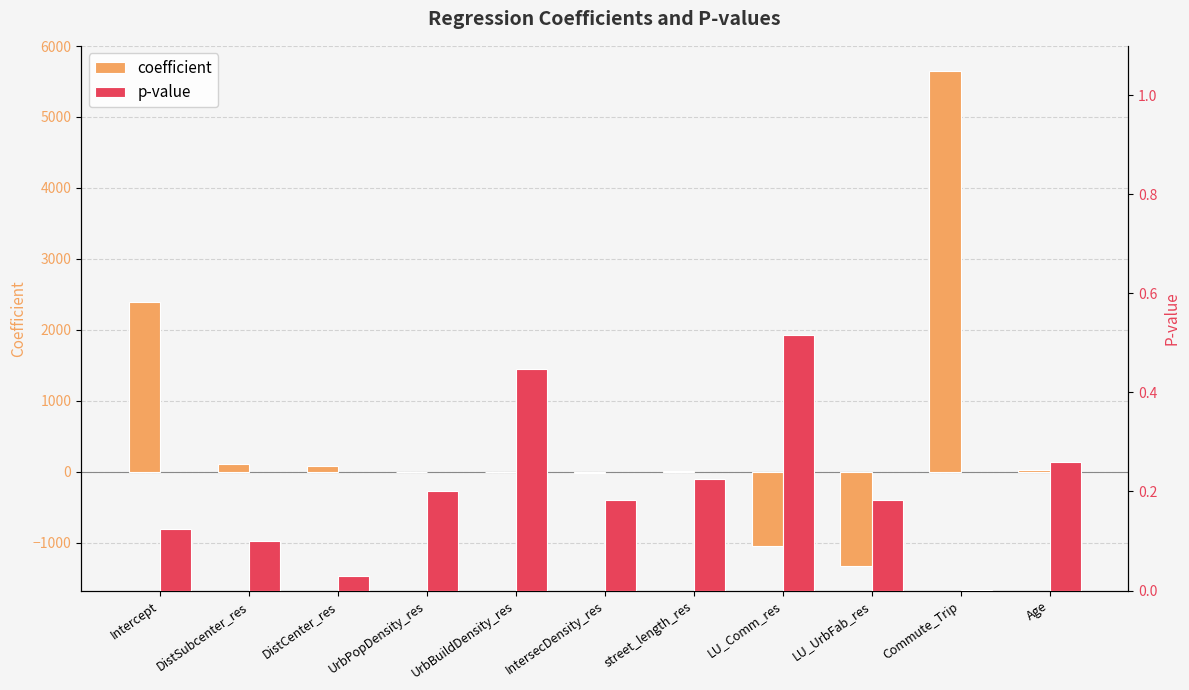

How many values in the coefficient series are below 10?

5